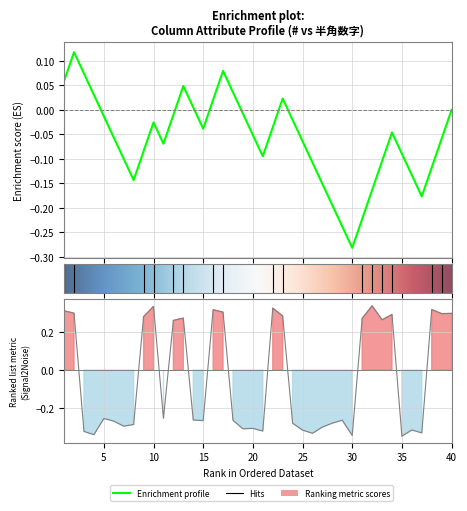

Reading left to right, list all the values displayed in this chart.

0.3	0.3	-0.3	-0.3	-0.3	-0.3	-0.3	-0.3	0.3	0.3	-0.3	0.3	0.3	-0.3	-0.3	0.3	0.3	-0.3	-0.3	-0.3	-0.3	0.3	0.3	-0.3	-0.3	-0.3	-0.3	-0.3	-0.3	-0.3	0.3	0.3	0.3	0.3	-0.3	-0.3	-0.3	0.3	0.3	0.3